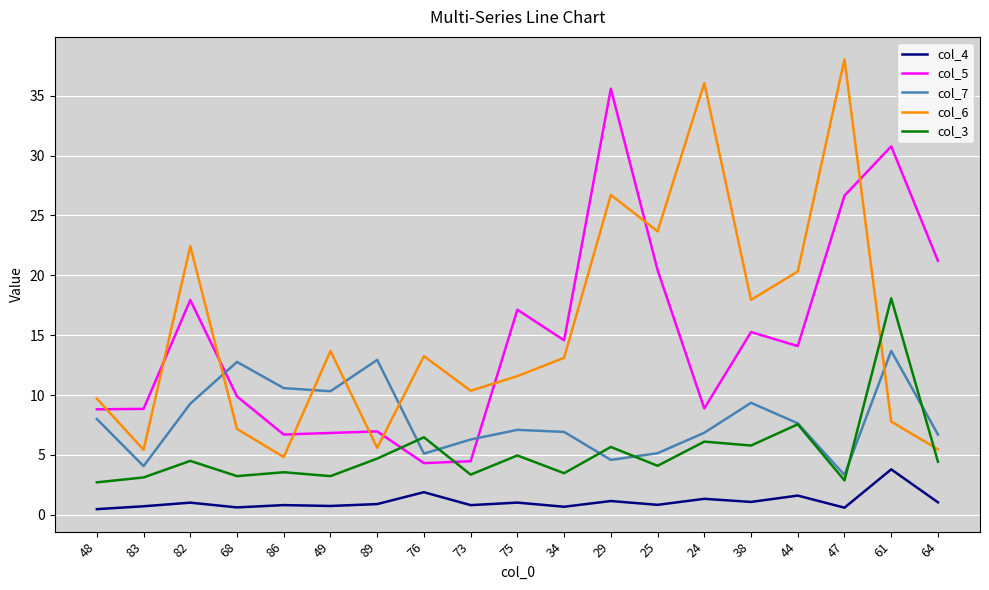

Where is the first local maximum for col_3?

82